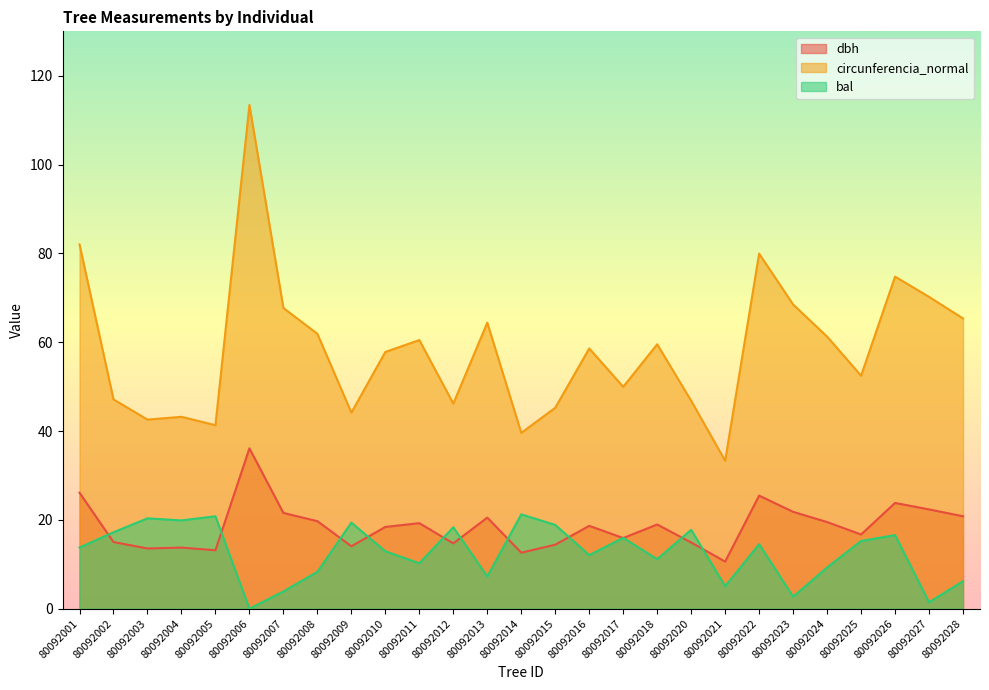

At how many categories does at least one series exceed 33?

27